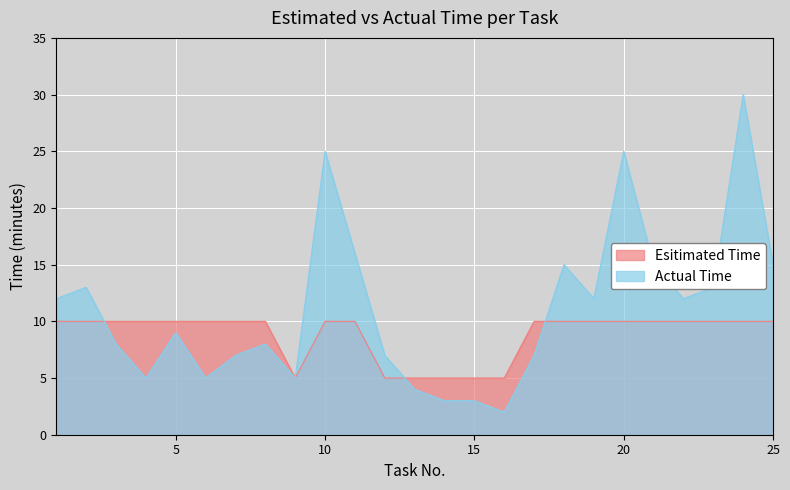

What is the spread (max minus min) of values at 11?

6